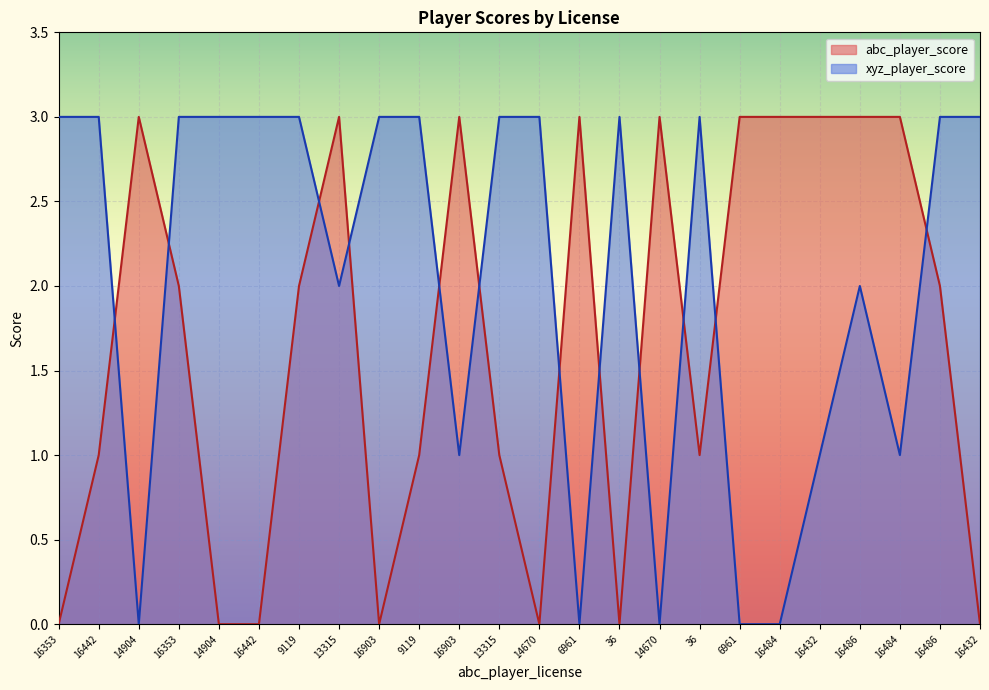

Reading right to left, transcribe all the data shown in this chart.

abc_player_score: 16432=0	16486=2	16484=3	16486=3	16432=3	16484=3	6961=3	36=1	14670=3	36=0	6961=3	14670=0	13315=1	16903=3	9119=1	16903=0	13315=3	9119=2	16442=0	14904=0	16353=2	14904=3	16442=1	16353=0
xyz_player_score: 16432=3	16486=3	16484=1	16486=2	16432=1	16484=0	6961=0	36=3	14670=0	36=3	6961=0	14670=3	13315=3	16903=1	9119=3	16903=3	13315=2	9119=3	16442=3	14904=3	16353=3	14904=0	16442=3	16353=3